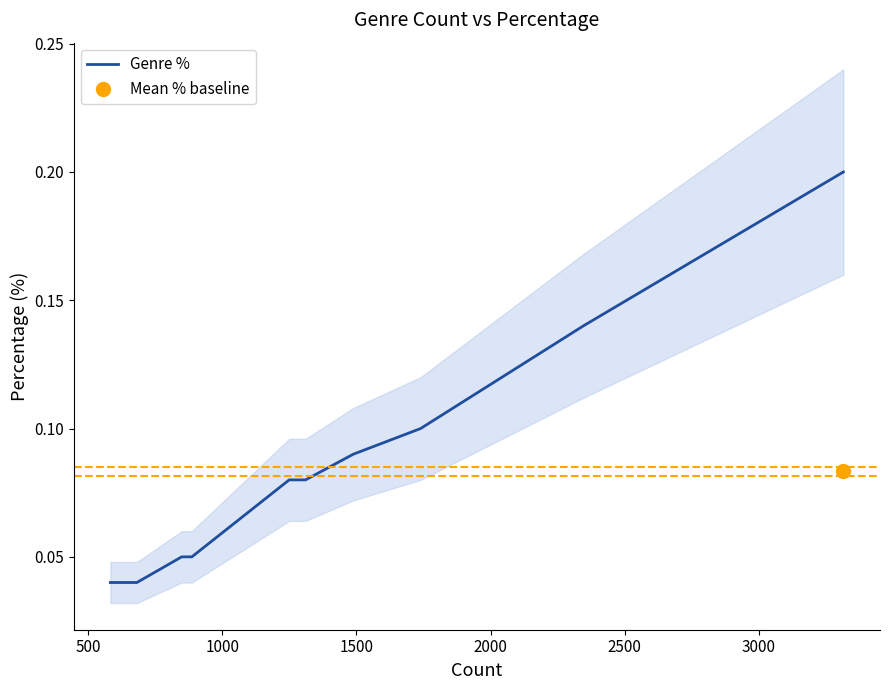

What is the difference between the maximum and minimum values?

0.2